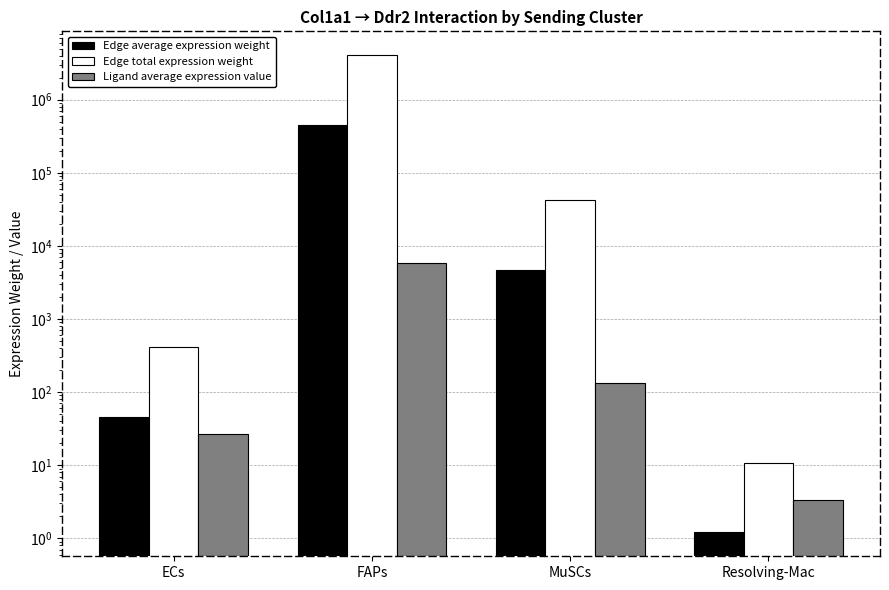

At FAPs, list the series in order from smallest to largest.

Ligand average expression value, Edge average expression weight, Edge total expression weight